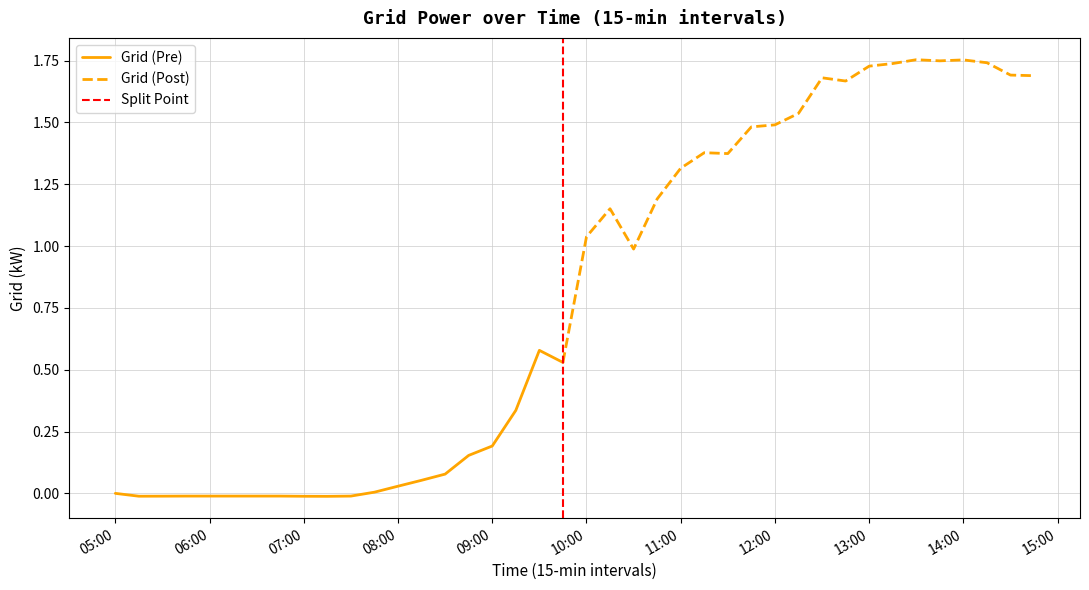

What position from the left is 2015-10-02 07:30:00?

11